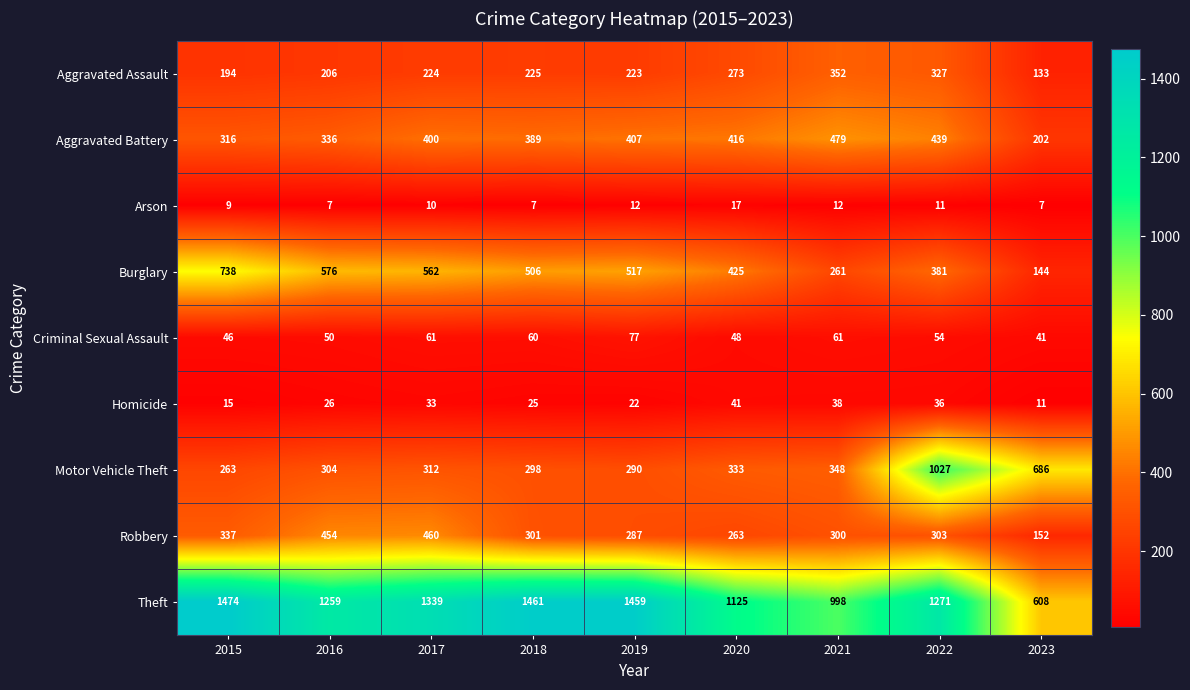

At 2019, list the series in order from smallest to largest.

Arson, Homicide, Criminal Sexual Assault, Aggravated Assault, Robbery, Motor Vehicle Theft, Aggravated Battery, Burglary, Theft